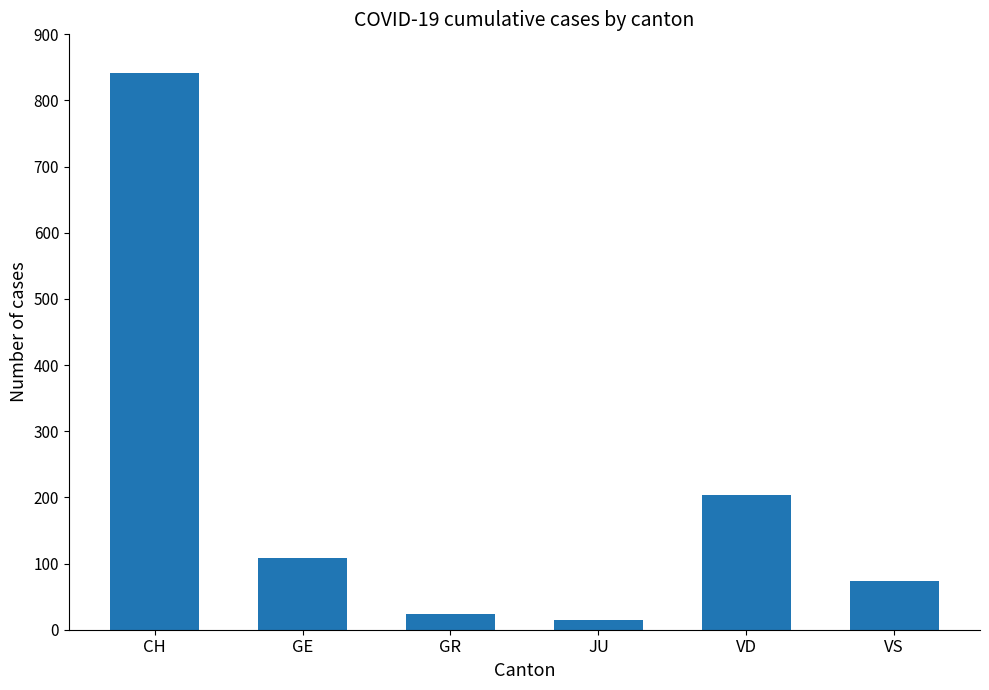

Between GE and VS, which is larger?

GE